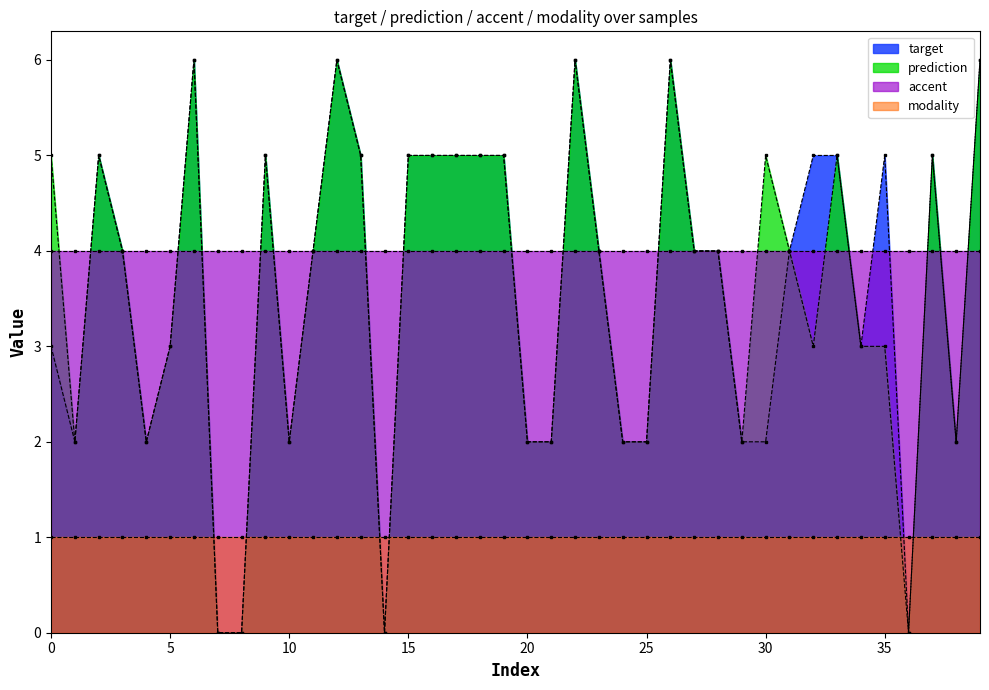

What is the value of the target point at the 2nd from the left?

2